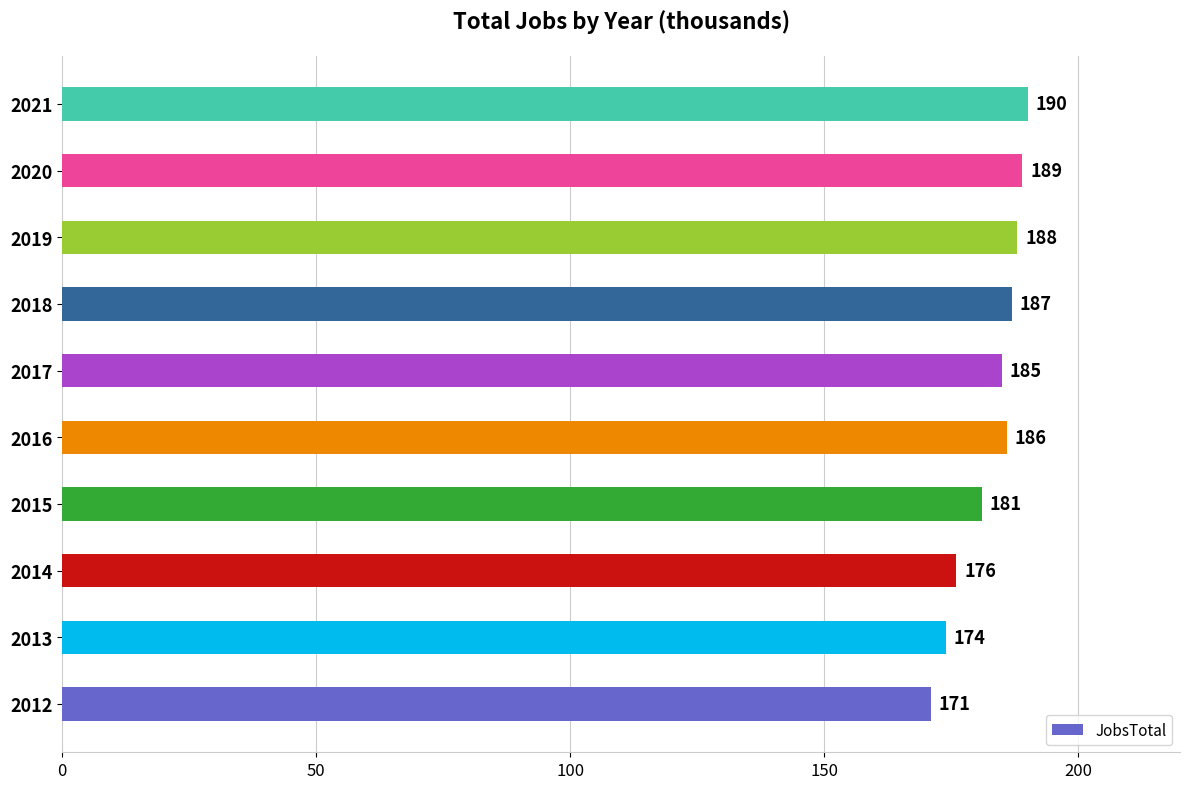

The chart shows a value of 188 at 2019. True or false?

True